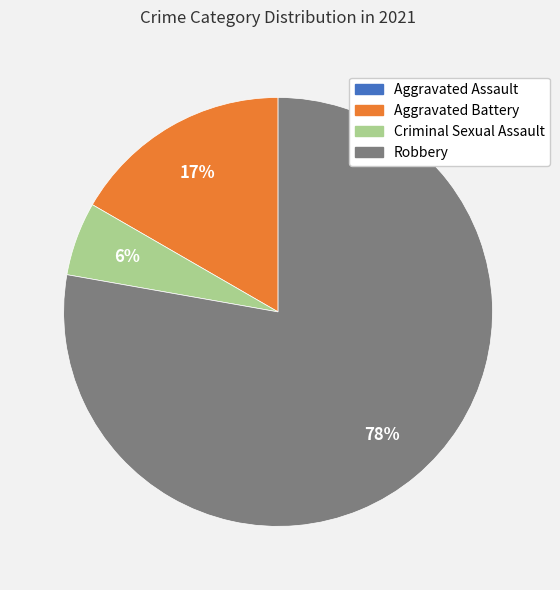

True or false: Robbery accounts for 78% of the total.

True